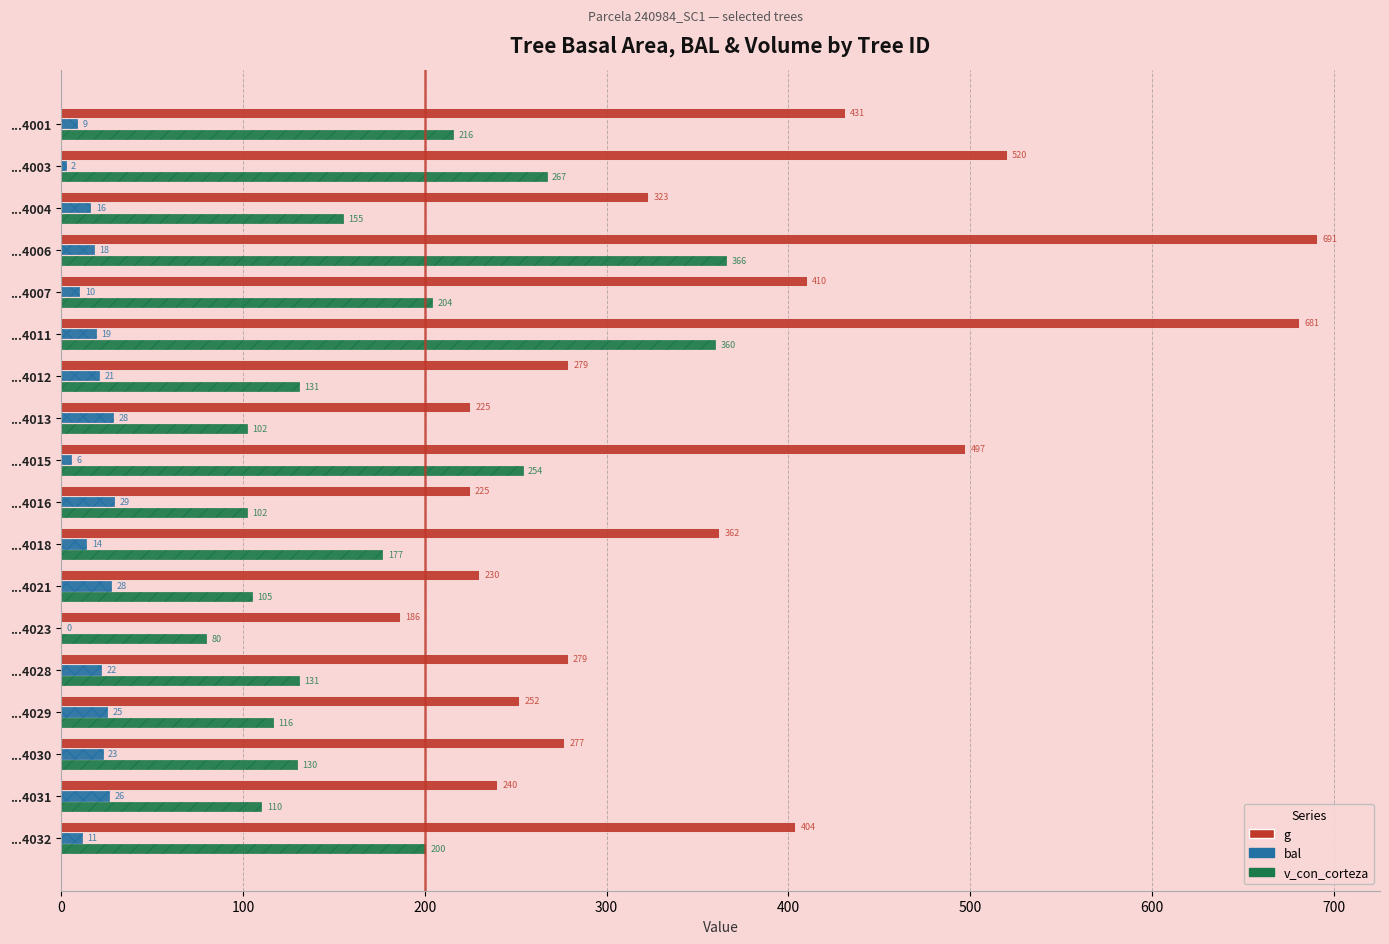

What are all the series names shown in the legend?

g, bal, v_con_corteza